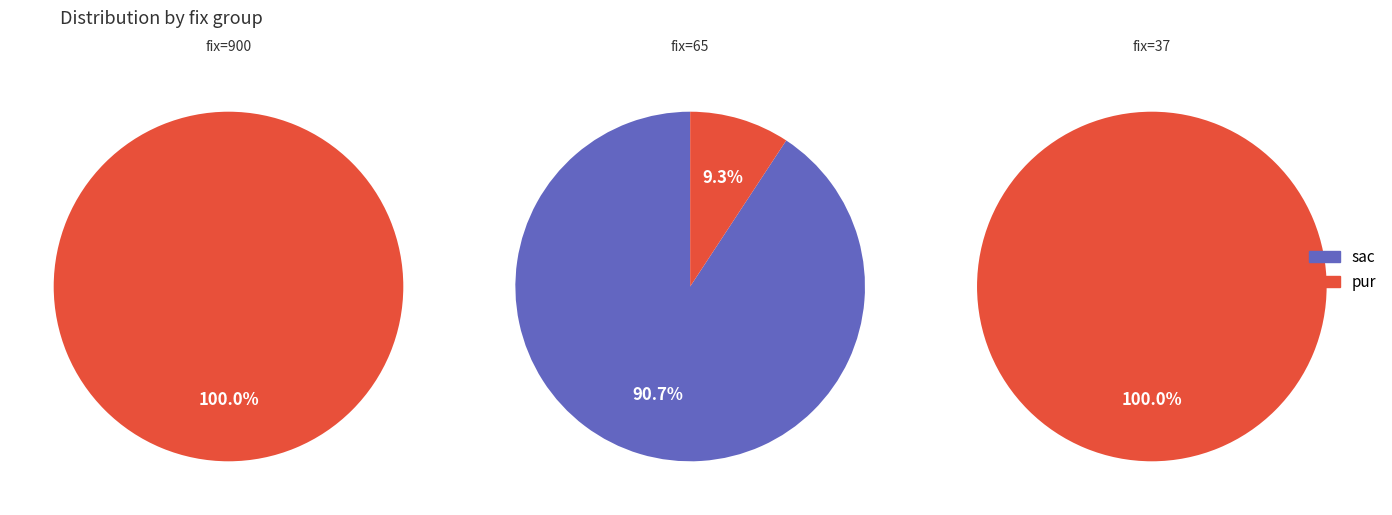

How much of the chart is everything except 2?

100.0%